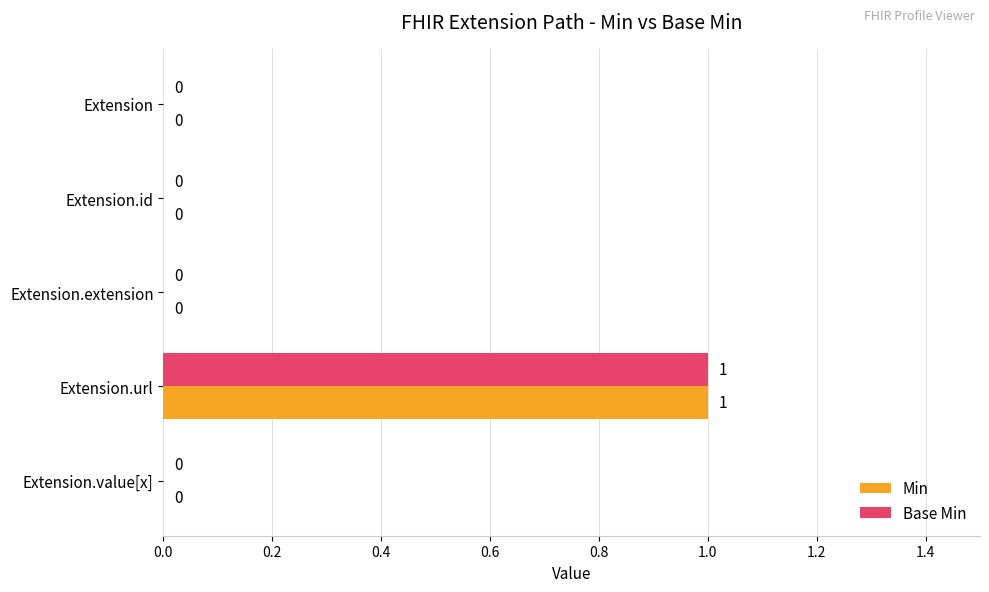

At which category is the sum across all series the highest?

Extension.url